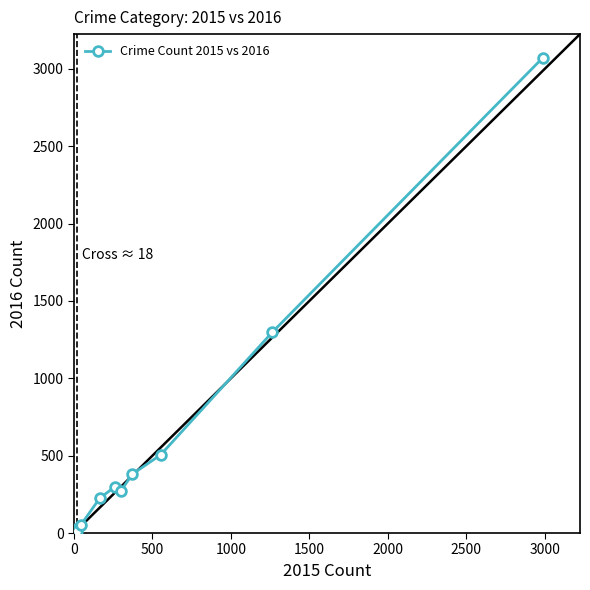

What is the average value?

614